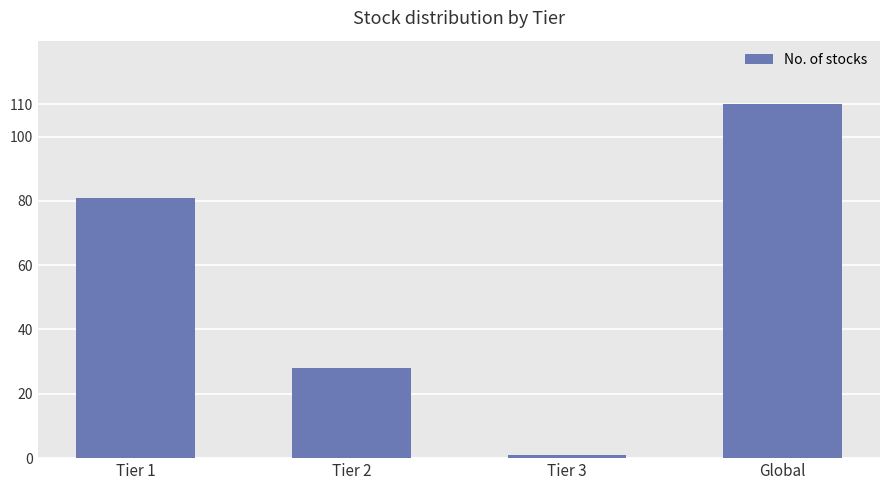

What is the difference between the values at Tier 1 and Tier 3?

80